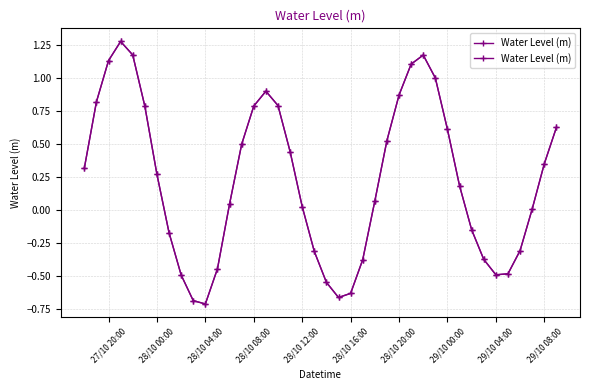

Is this an area chart (filled region under the line)?

No